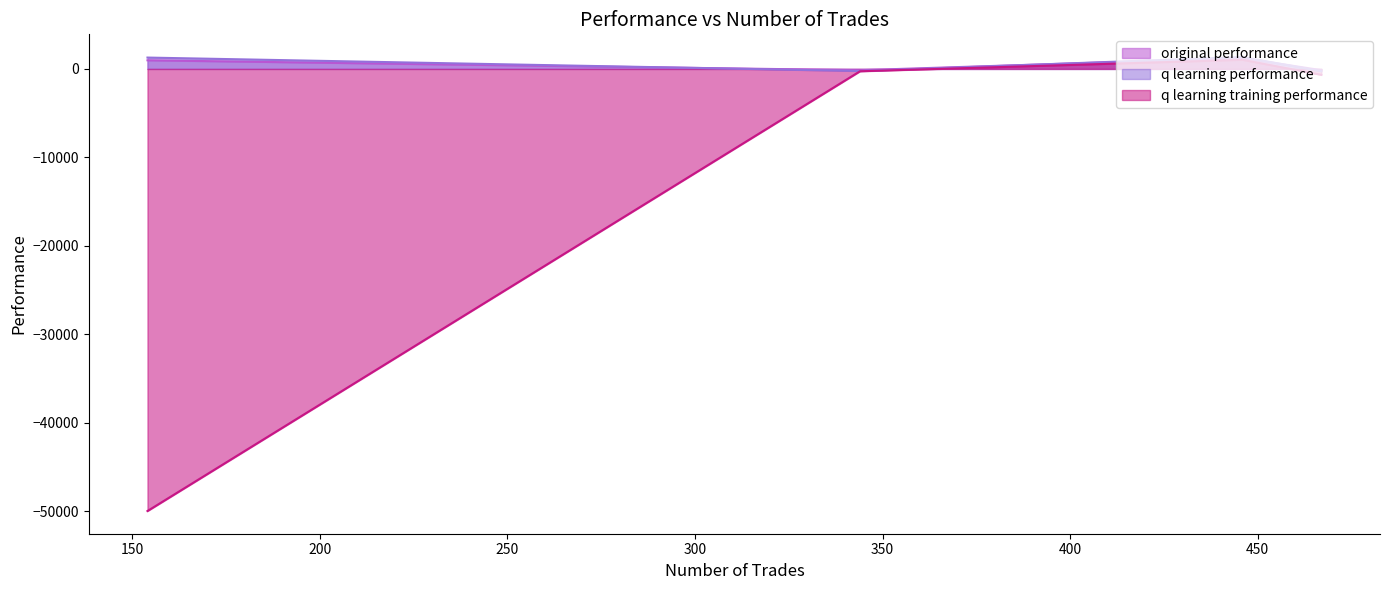

What is the maximum value shown in the chart?

1343.6